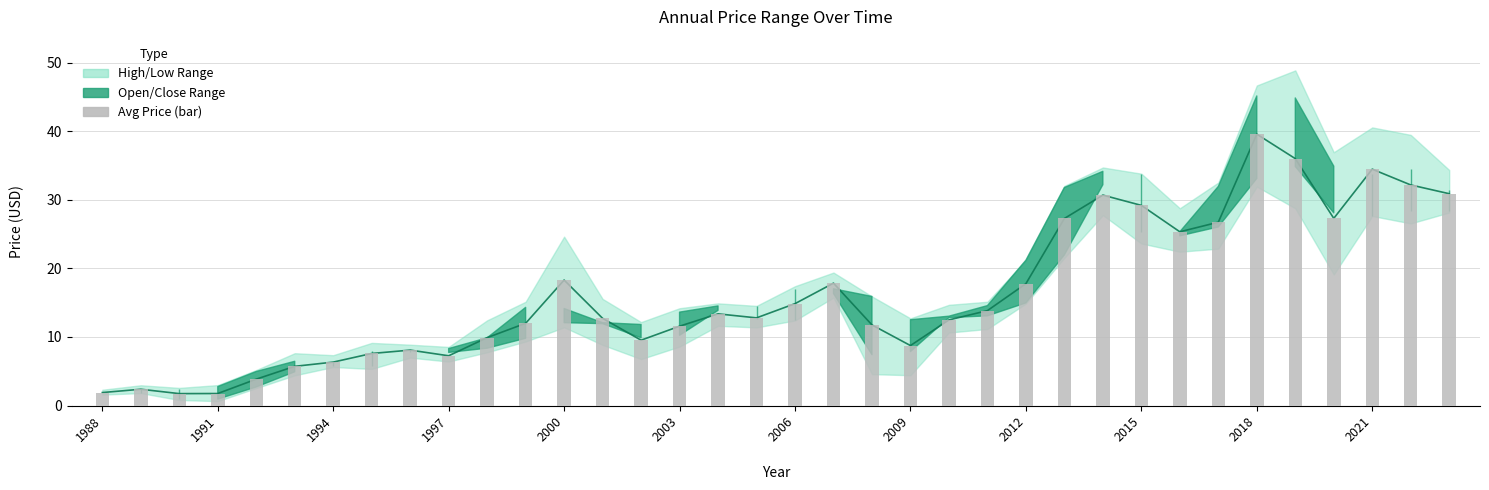

What is the maximum value for price line?

39.6